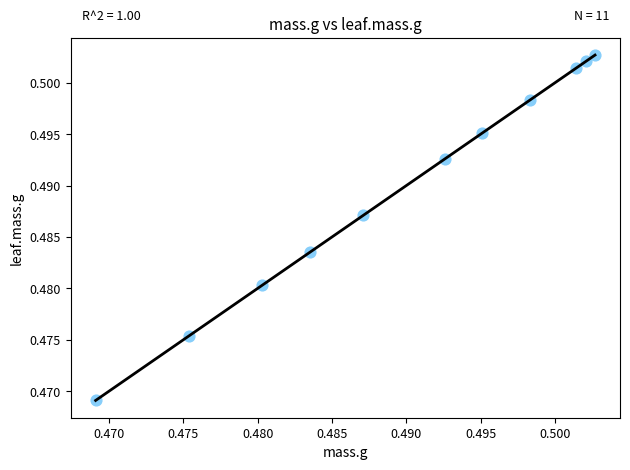

How many data points are displayed?

11